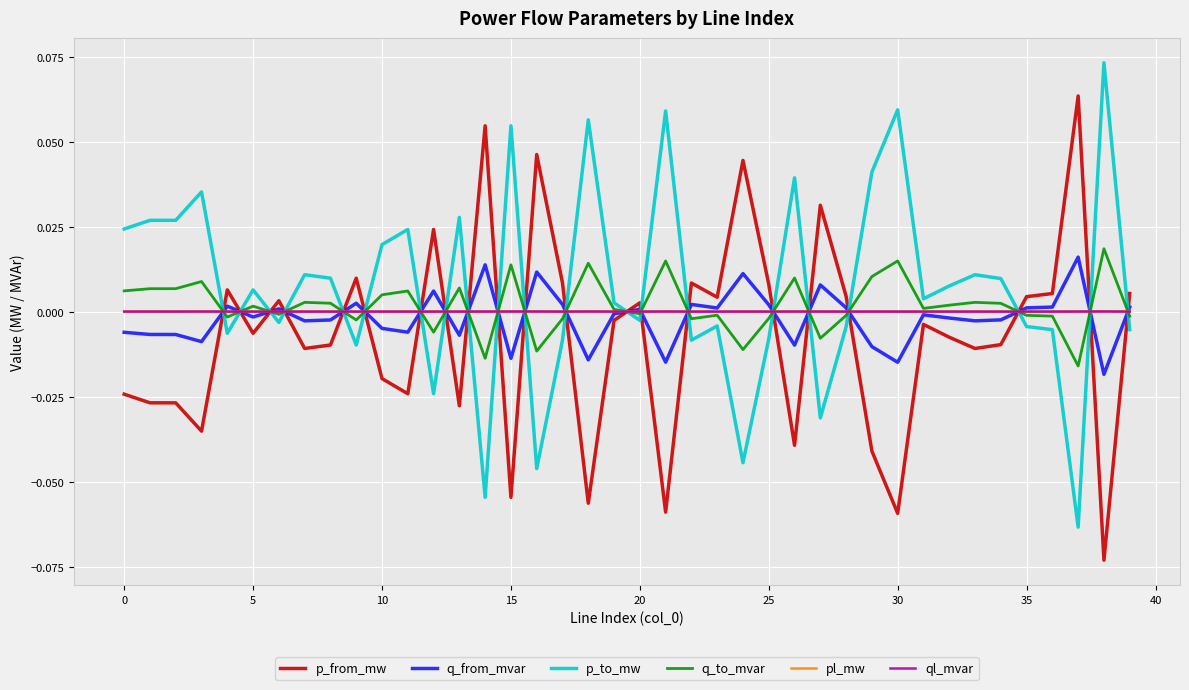

How many times do q_to_mvar and p_from_mw cross each other?

21